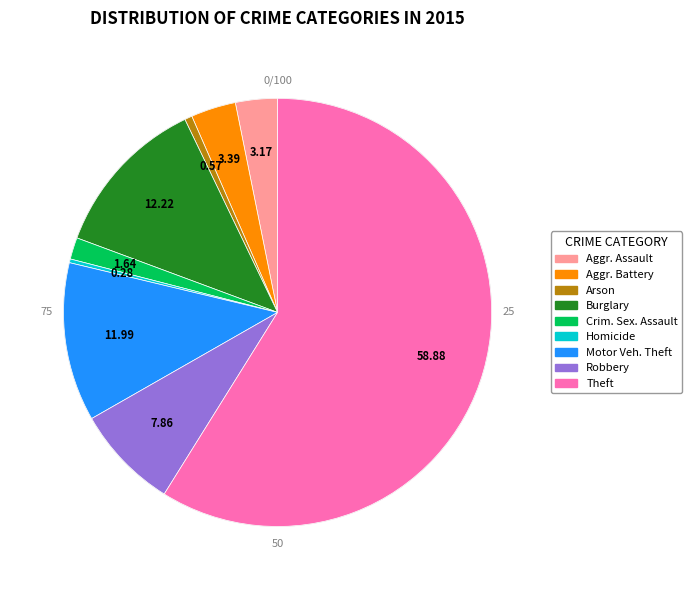

Is there a majority slice in this chart?

Yes